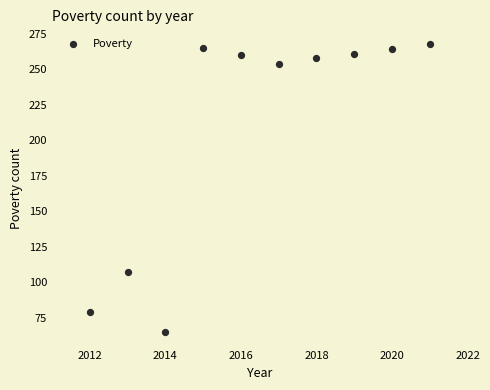

What Y value in the scatter plot is closest to 166?

107